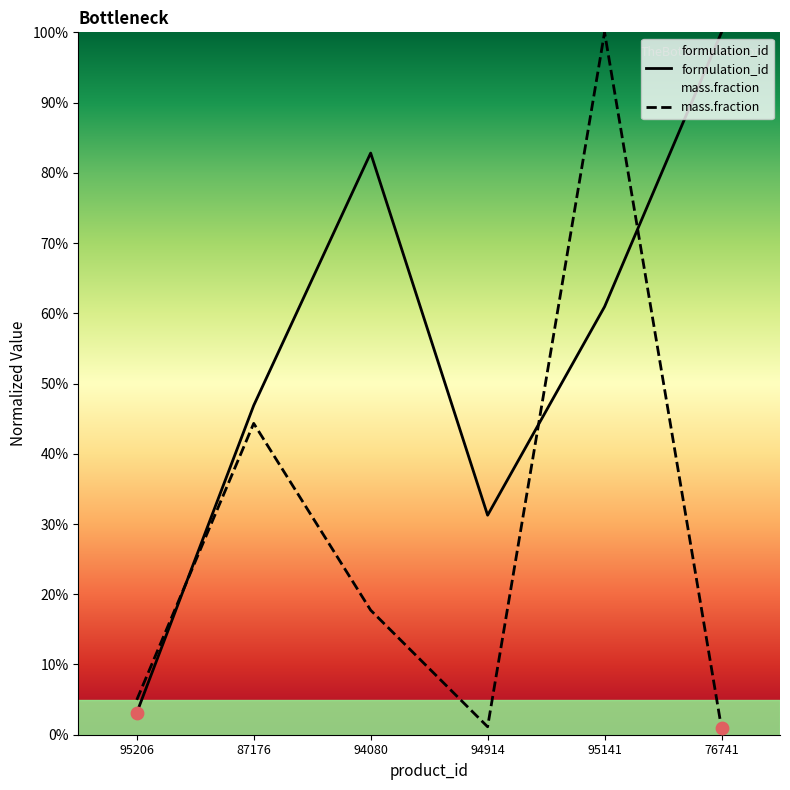

What is the total value across all series at 95141?

160.9